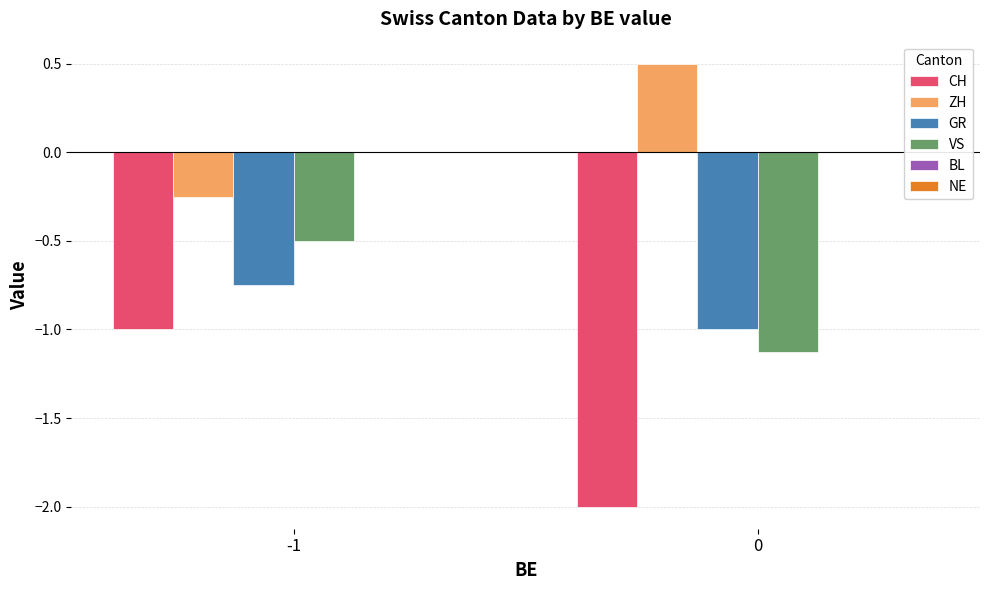

Which series has the largest range (max minus min)?

CH